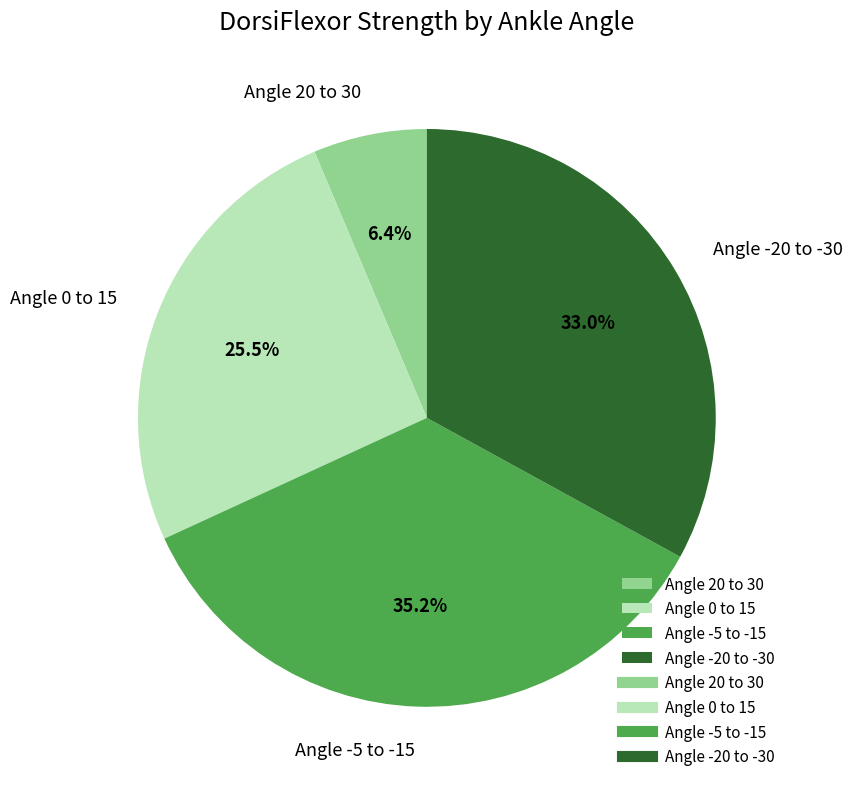

Rank the categories by value from highest to lowest.

Angle -5 to -15, Angle -20 to -30, Angle 0 to 15, Angle 20 to 30